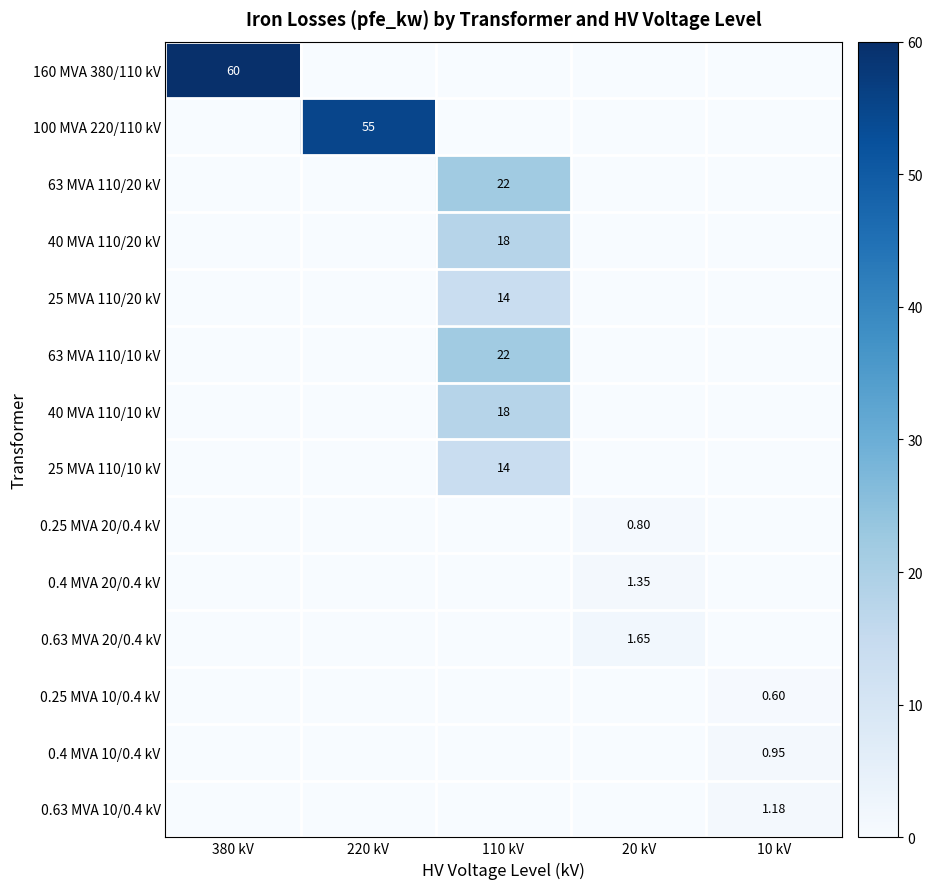

Count the number of data series in this chart.

14